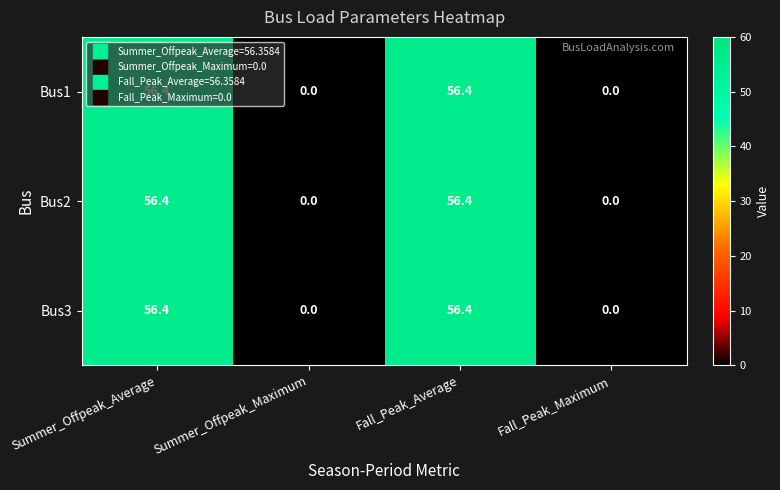

True or false: Bus2 has a value of 77.9 at Summer_Offpeak_Average.

False